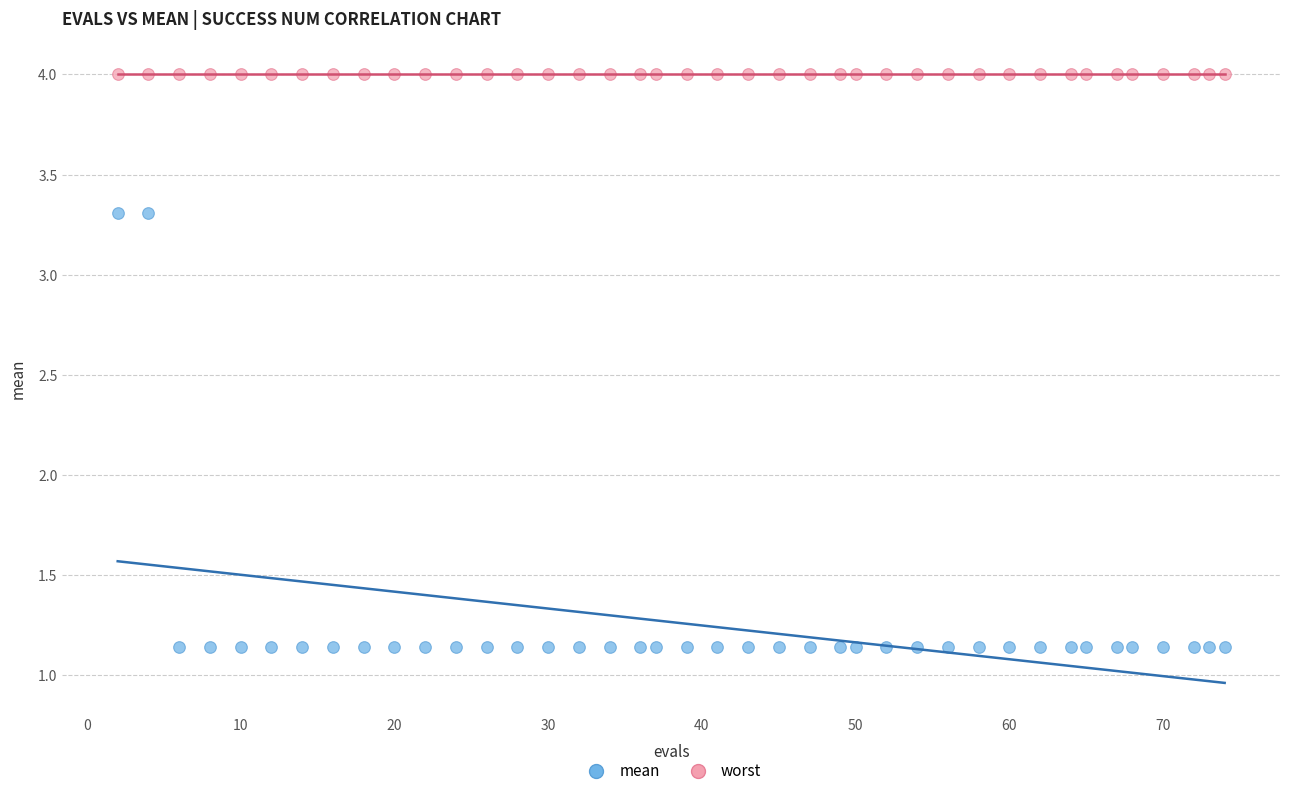

Which series contains the lowest Y value?

mean